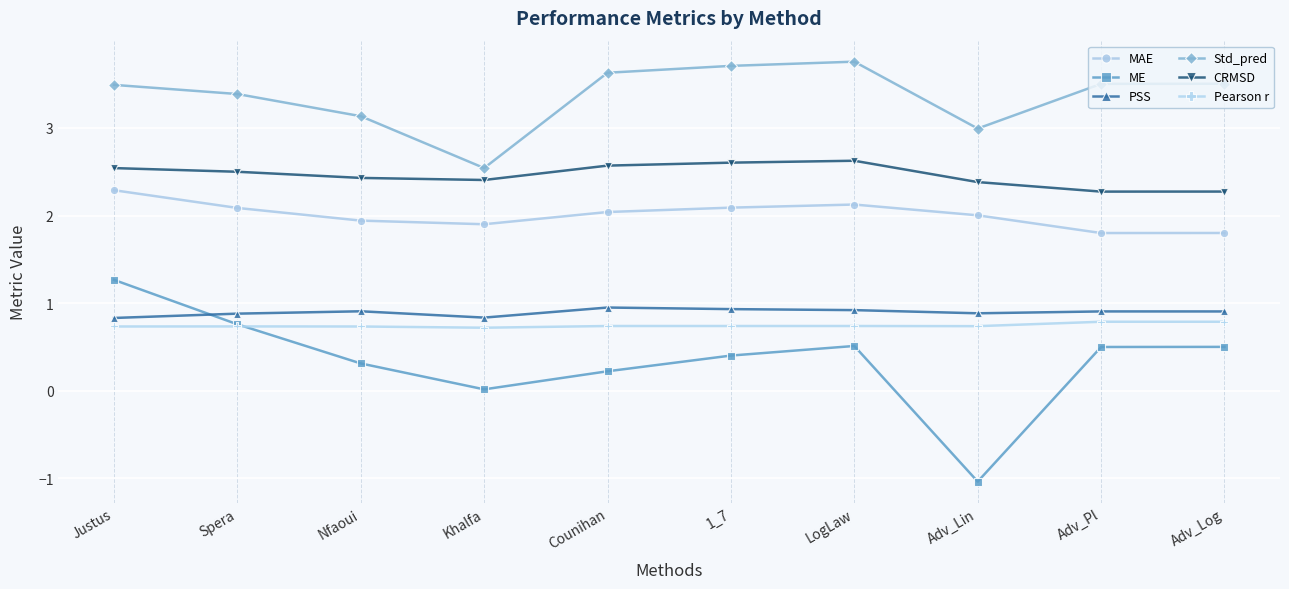

How many series are shown in this chart?

6